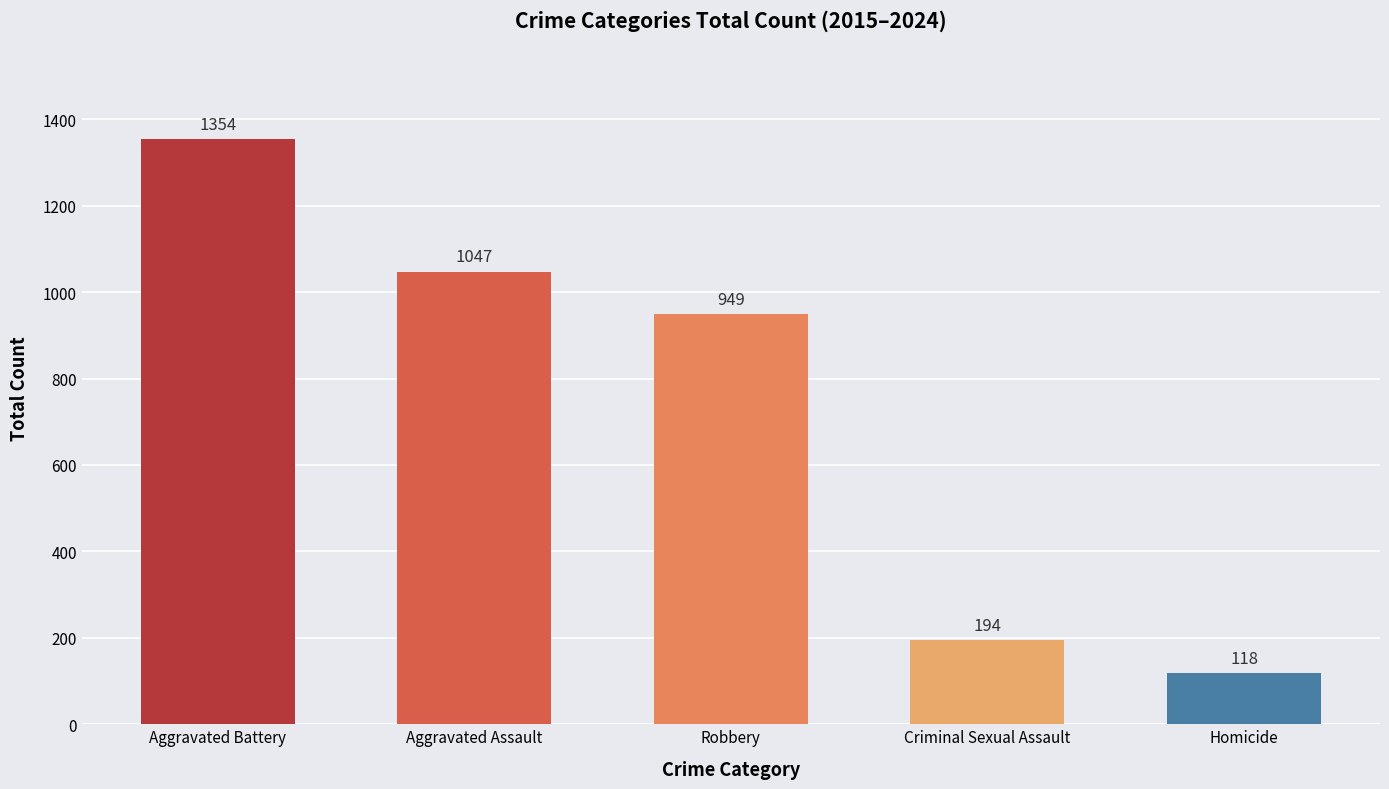

Which has a higher value, Aggravated Battery or Homicide?

Aggravated Battery